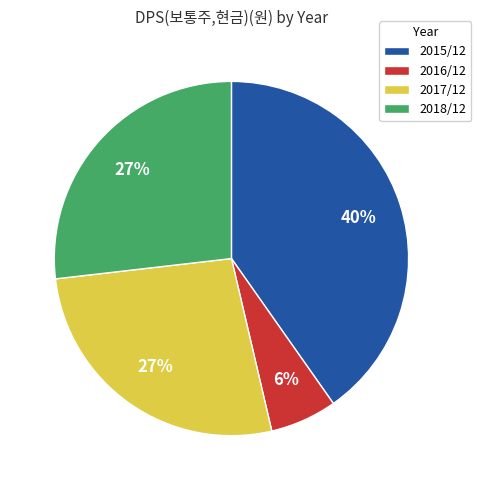

Approximately how many times larger is the value at 2016/12 compared to 2017/12?

0.2